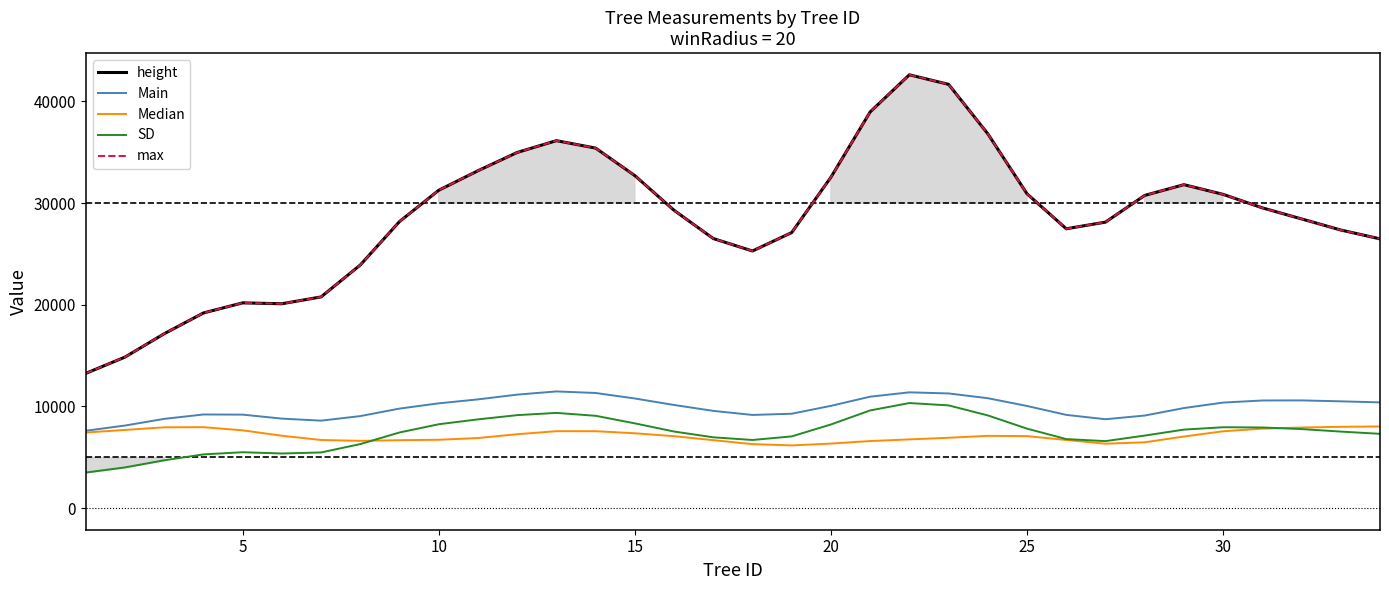

In max, how many points are lower than both neighbors (excluding endpoints)?

3